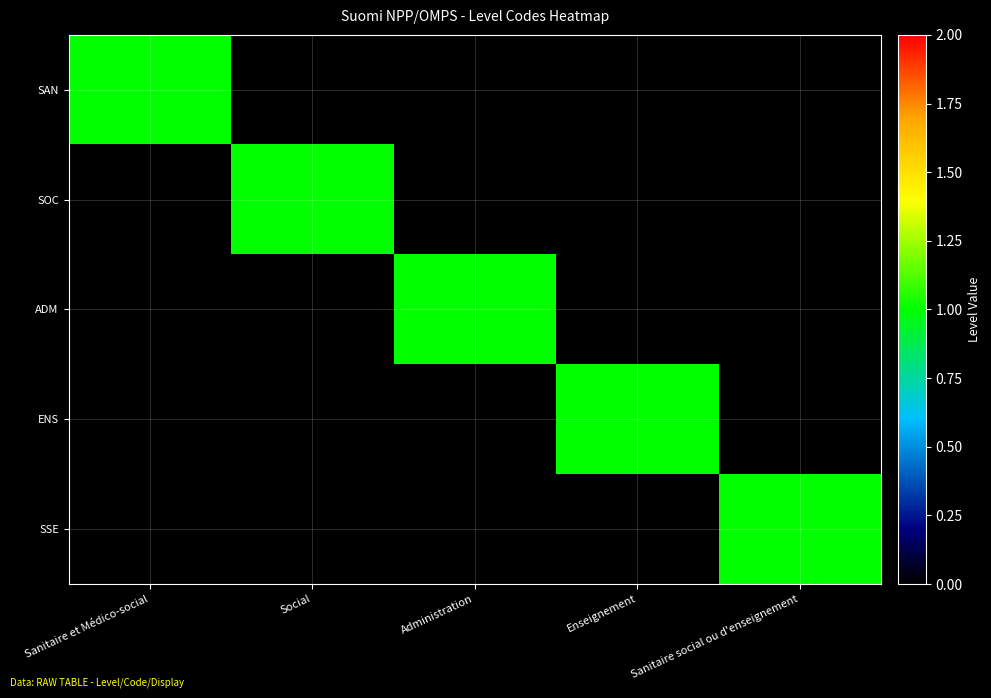

Reading left to right, extract all data points from this chart.

SAN: Sanitaire et Médico-social=1	Social=0	Administration=0	Enseignement=0	Sanitaire social ou d'enseignement=0
SOC: Sanitaire et Médico-social=0	Social=1	Administration=0	Enseignement=0	Sanitaire social ou d'enseignement=0
ADM: Sanitaire et Médico-social=0	Social=0	Administration=1	Enseignement=0	Sanitaire social ou d'enseignement=0
ENS: Sanitaire et Médico-social=0	Social=0	Administration=0	Enseignement=1	Sanitaire social ou d'enseignement=0
SSE: Sanitaire et Médico-social=0	Social=0	Administration=0	Enseignement=0	Sanitaire social ou d'enseignement=1